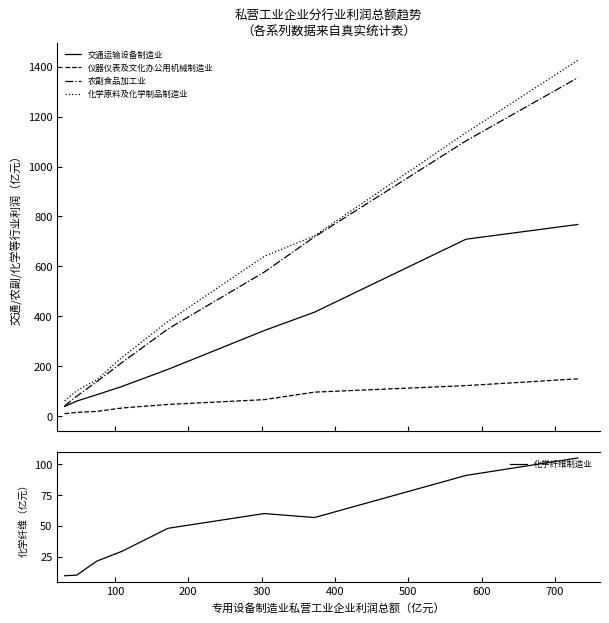

True or false: 化学原料及化学制品制造业 and 仪器仪表及文化办公用机械制造业 intersect in this chart.

False